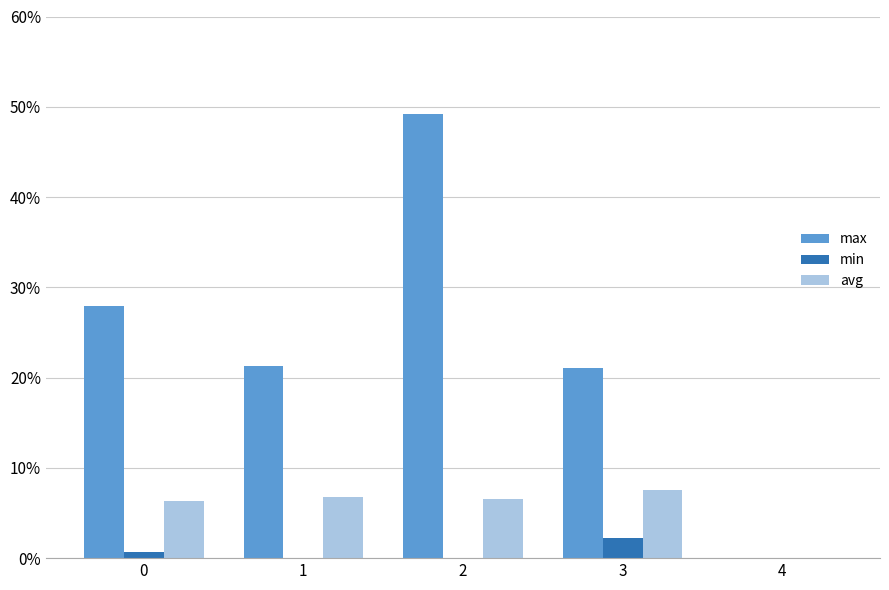

Reading left to right, what are all the values shown in this chart?

max: 0=0.3	1=0.2	2=0.5	3=0.2	4=0.0
min: 0=0.0	1=0.0	2=0.0	3=0.0	4=0.0
avg: 0=0.1	1=0.1	2=0.1	3=0.1	4=0.0